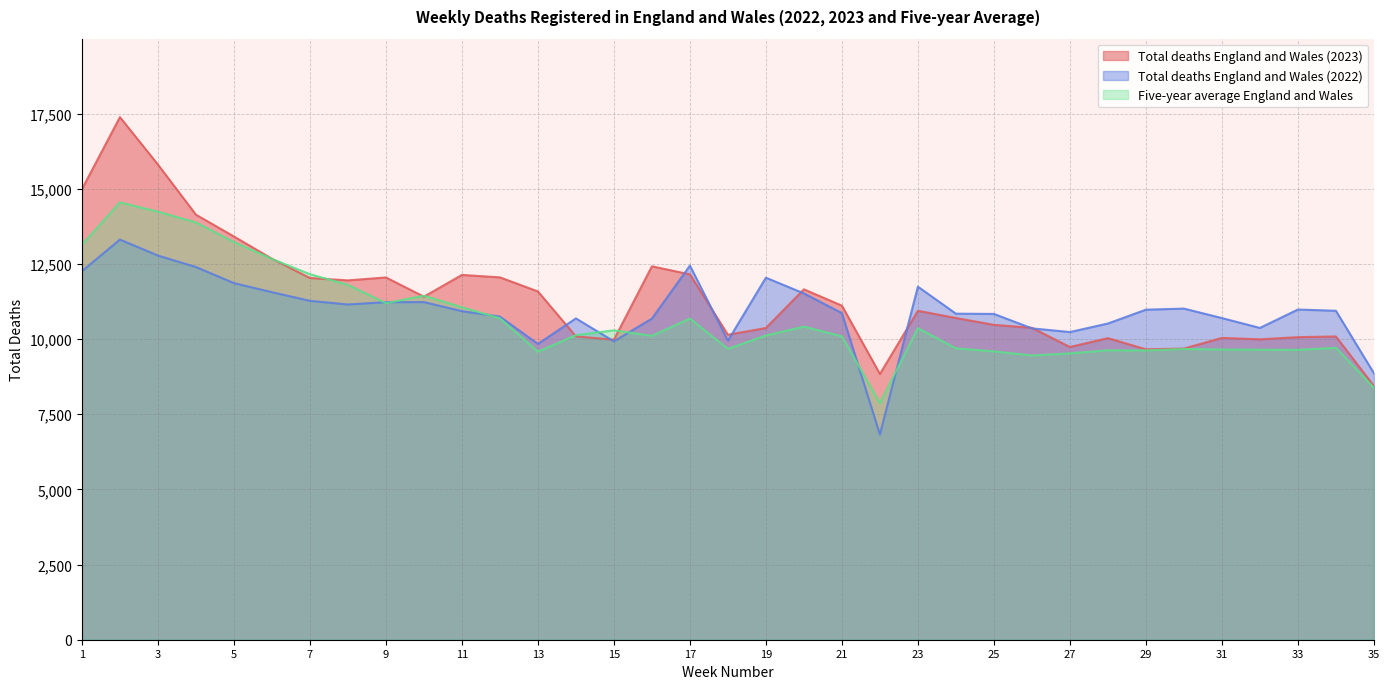

Between 24 and 29, which is larger?

24